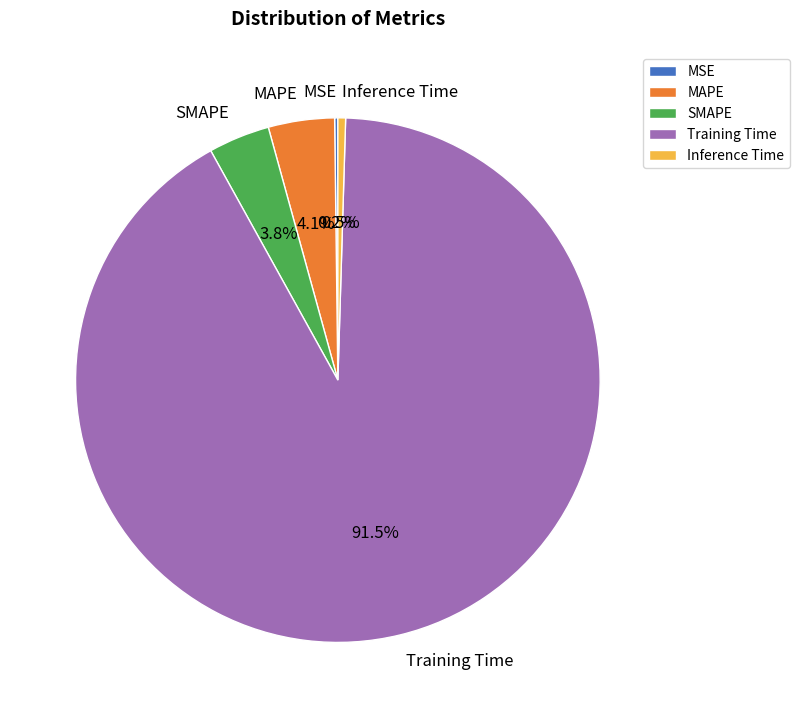

Which slice is the largest?

Training Time